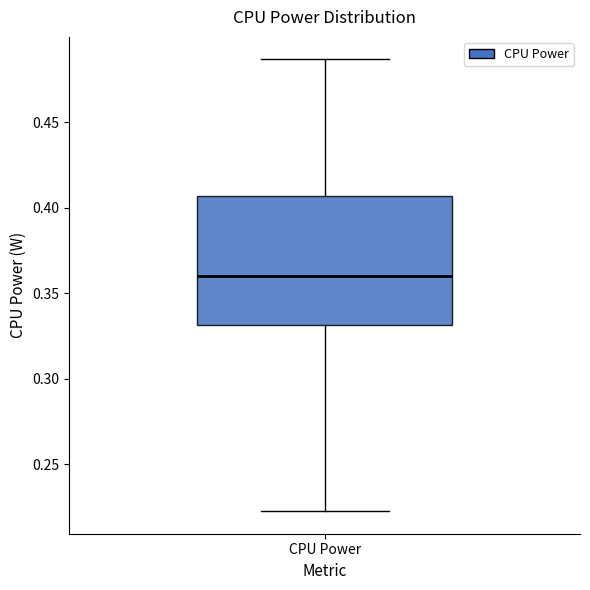

Where does the upper whisker of the box for CPU Power end on the y-axis? The values are not printed on the chart, so give them approximately, as read against the axis.

0.485